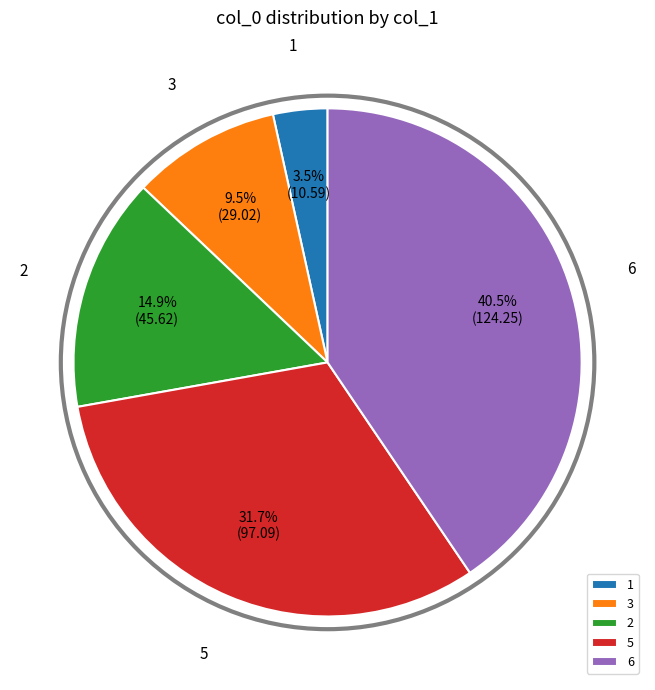

To the nearest percent, what is the difference between the largest and smallest slice percentages?

37%